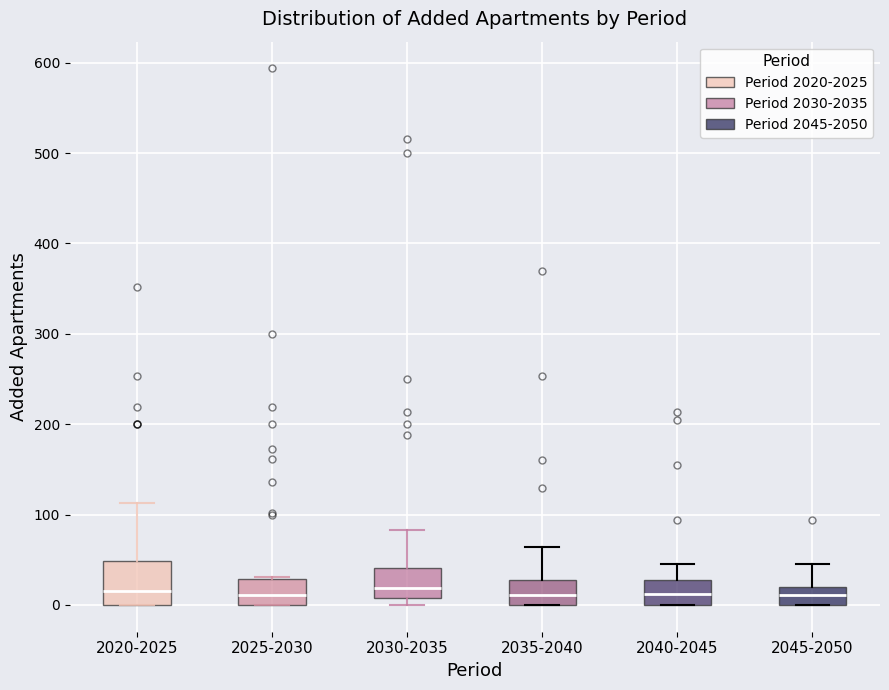

Where does the upper whisker of the box for 2020-2025 end on the y-axis? The values are not printed on the chart, so give them approximately, as read against the axis.

110